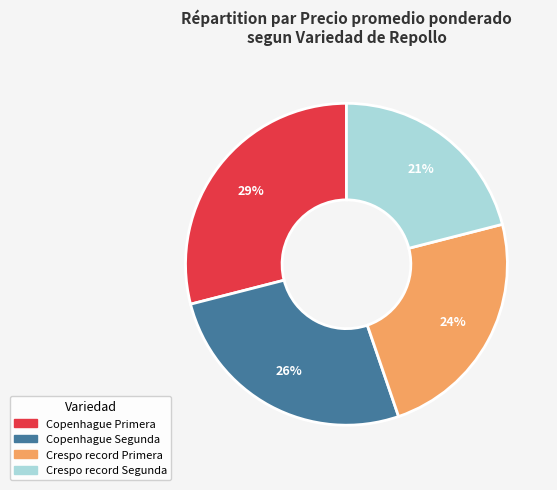

To the nearest percent, what is the combined percentage of Crespo record Primera and Copenhague Segunda?

50%